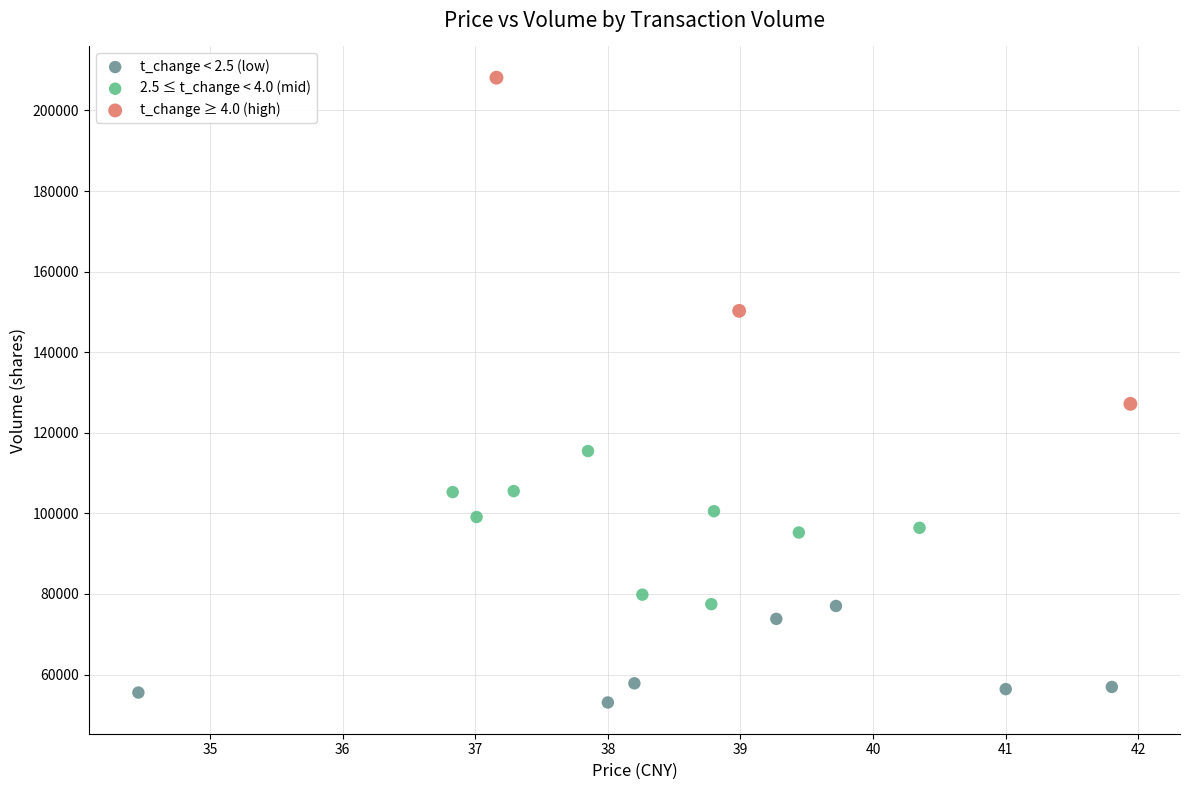

Which series reaches the minimum Y coordinate?

t_change < 2.5 (low)